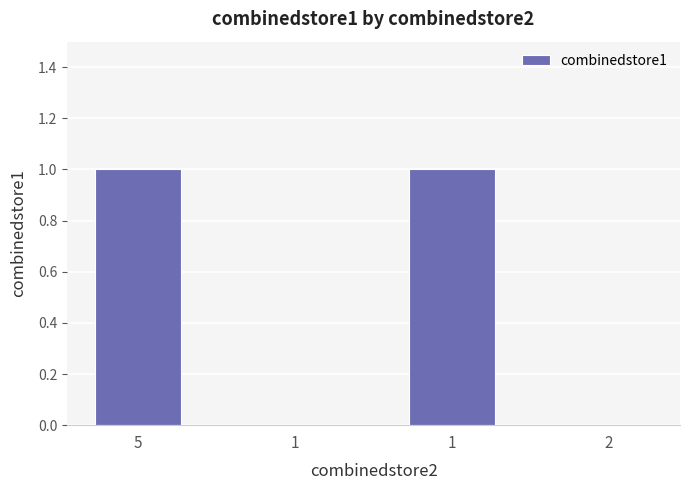

Reading right to left, what are all the values shown in this chart?

2=0	1=1	1=0	5=1